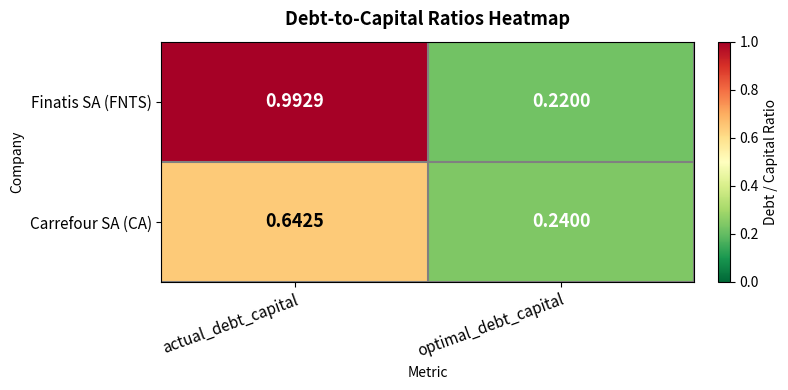

At actual_debt_capital, list the series in order from largest to smallest.

Finatis SA (FNTS), Carrefour SA (CA)